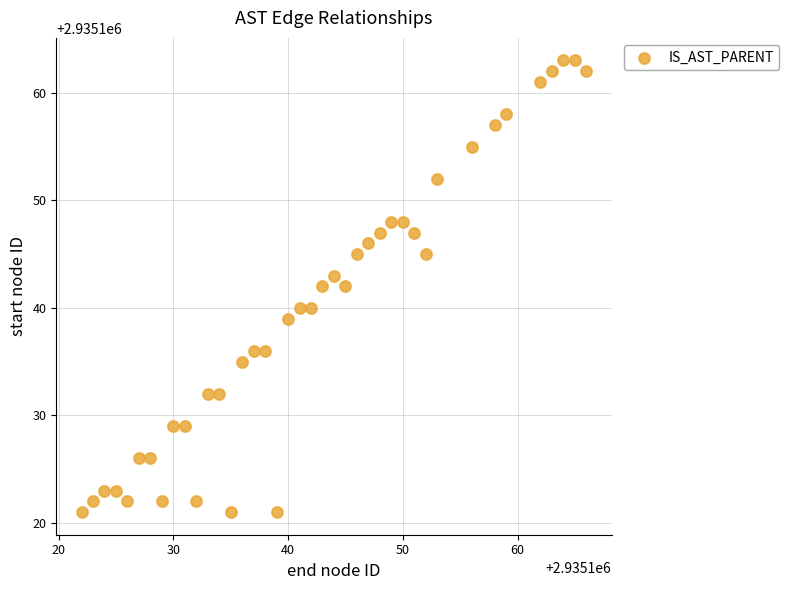

What is the range of Y values (max minus min)?

42